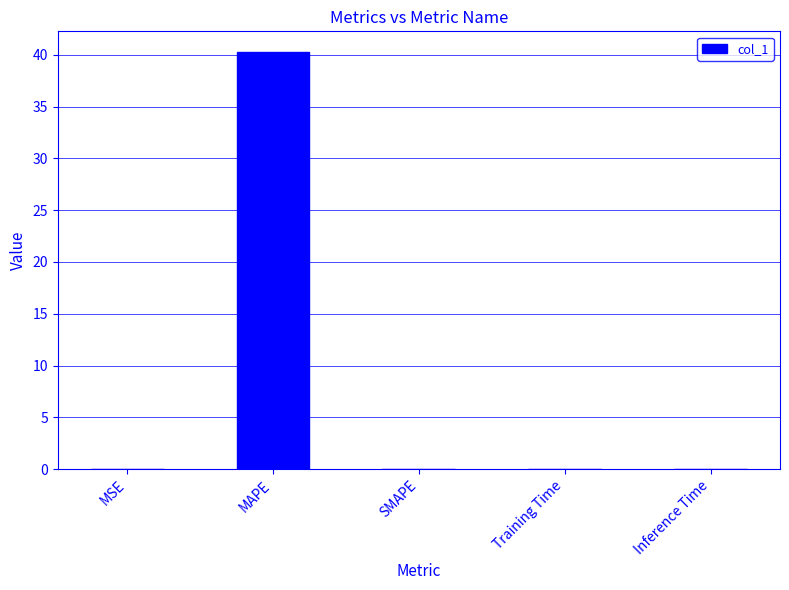

True or false: the data shows 66.7 at MAPE.

False